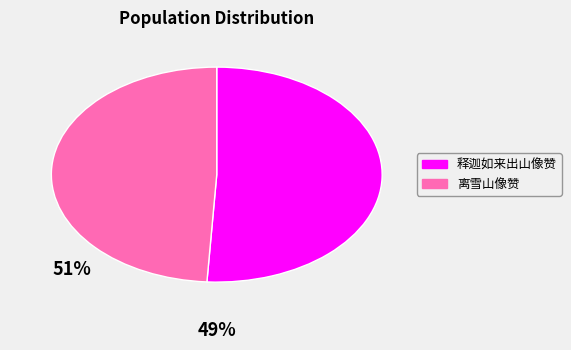

Which category has the biggest portion of the pie?

释迦如来出山像赞